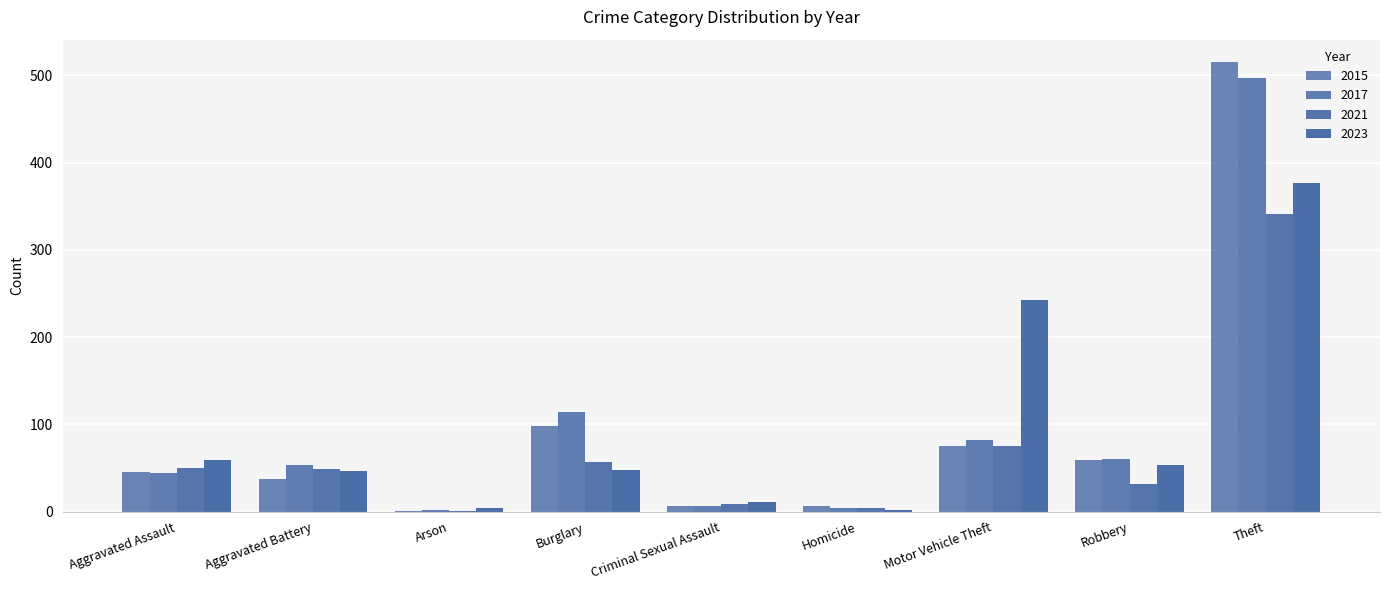

Which series has the largest total across all categories?

2017